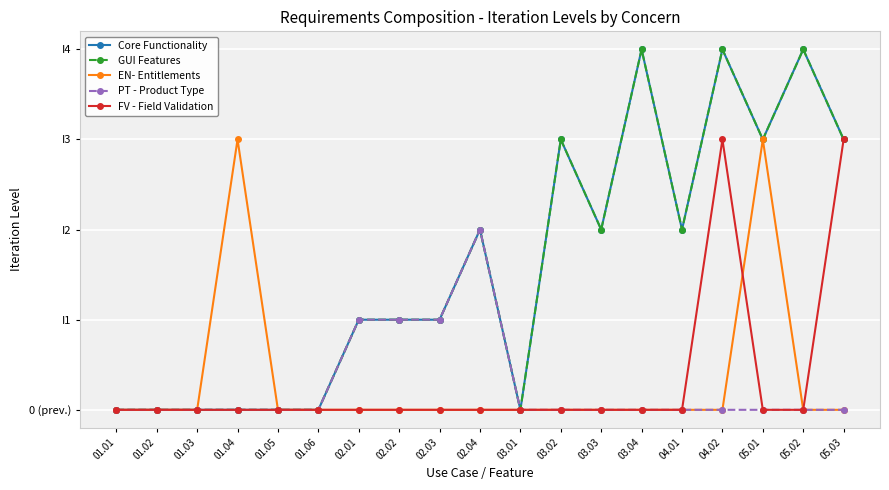

Does the chart have visible grid lines?

Yes